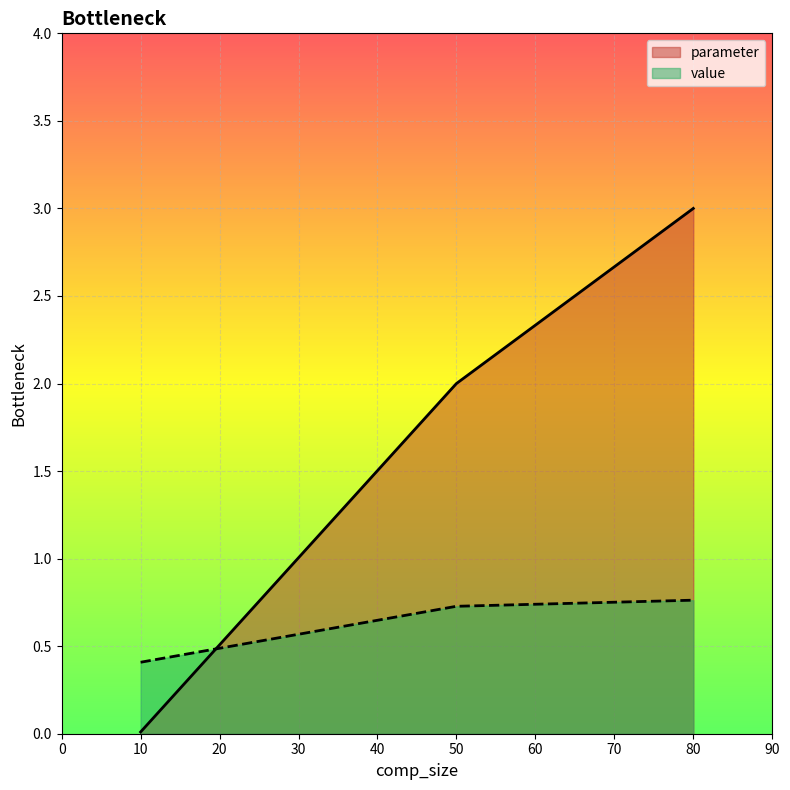

What is the sum of all parameter values?

5.0